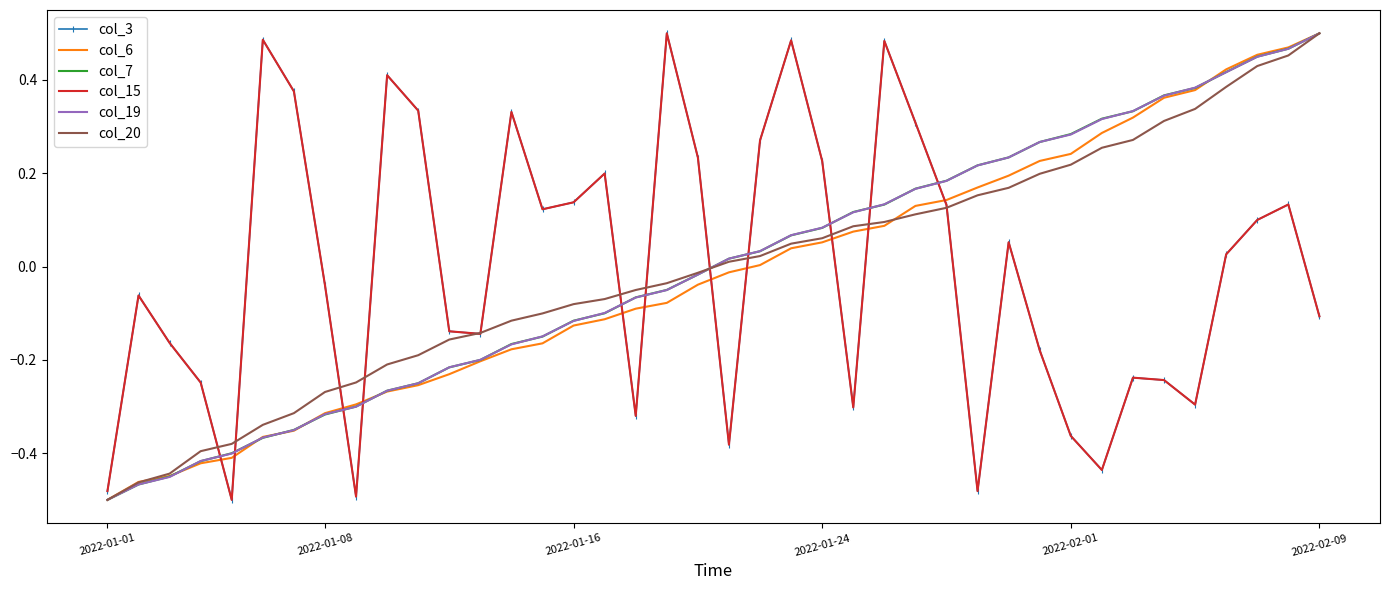

After their last crossing, which series has the higher values: col_7 or col_19?

col_7